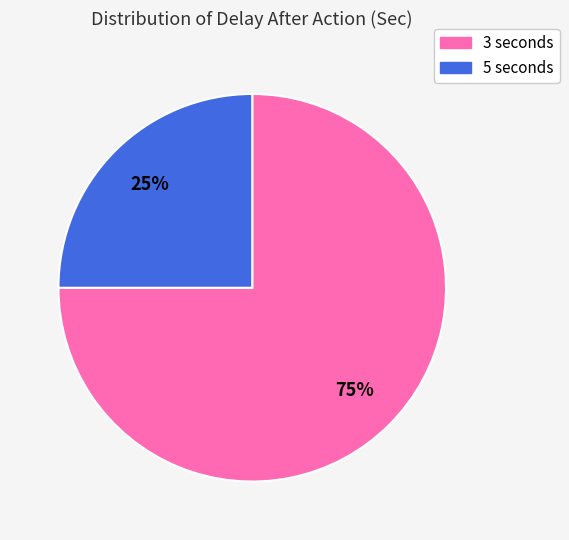

To the nearest percent, what is the difference between the largest and smallest slice percentages?

50%